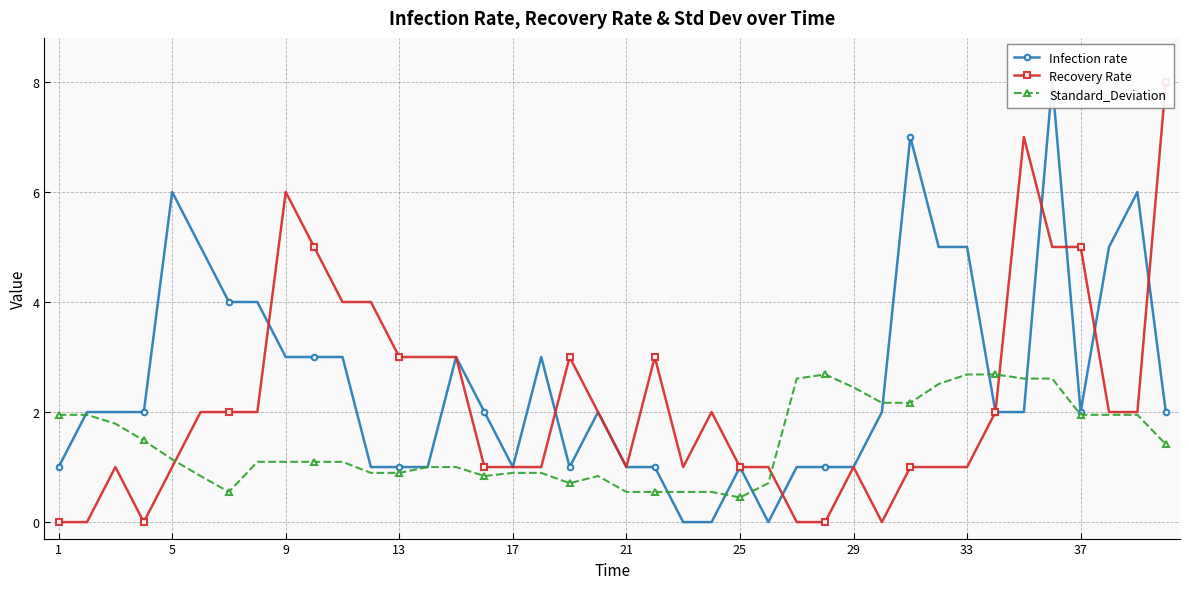

What is the maximum value for Standard_Deviation?

2.7